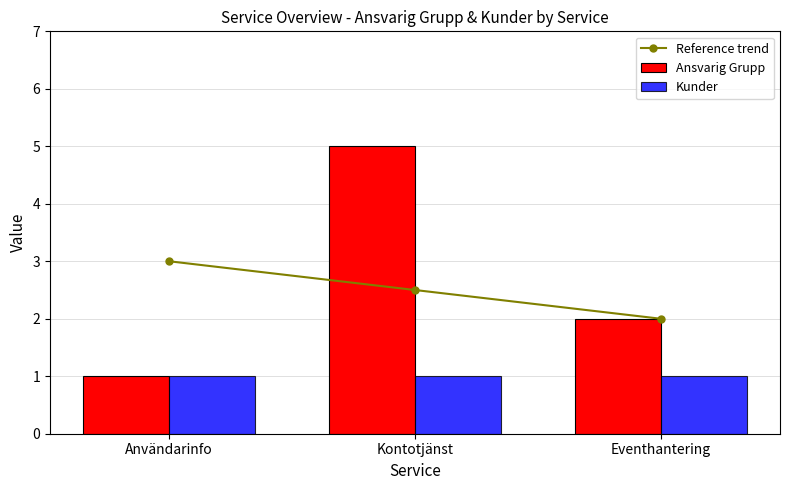

How many groups of bars are there?

3